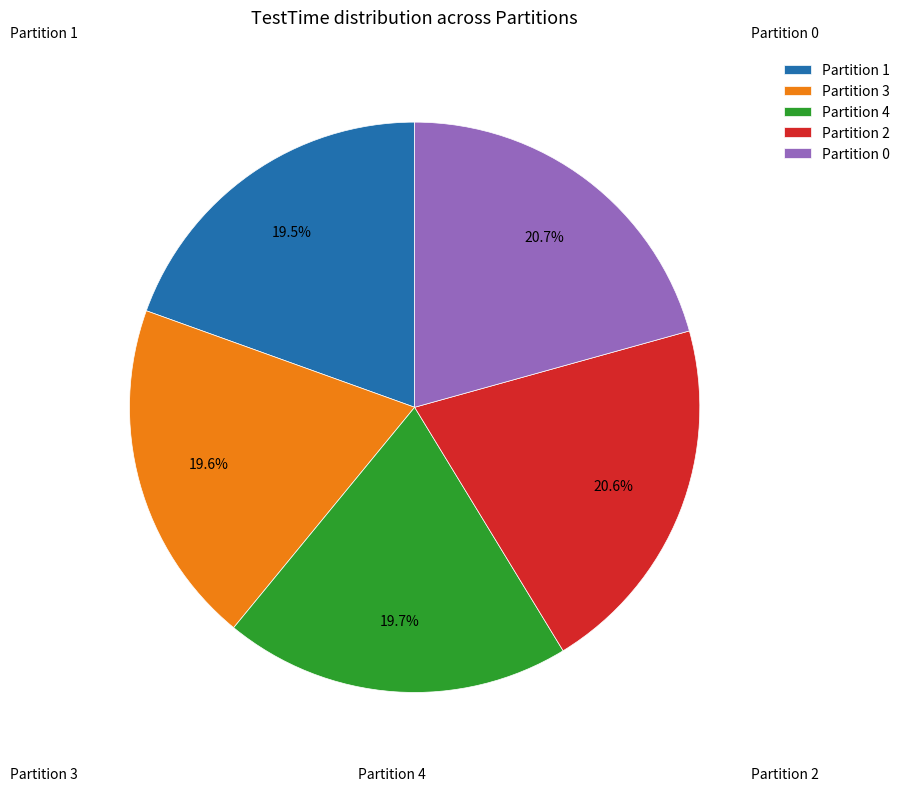

To the nearest percent, what is the difference between the largest and smallest slice percentages?

1%